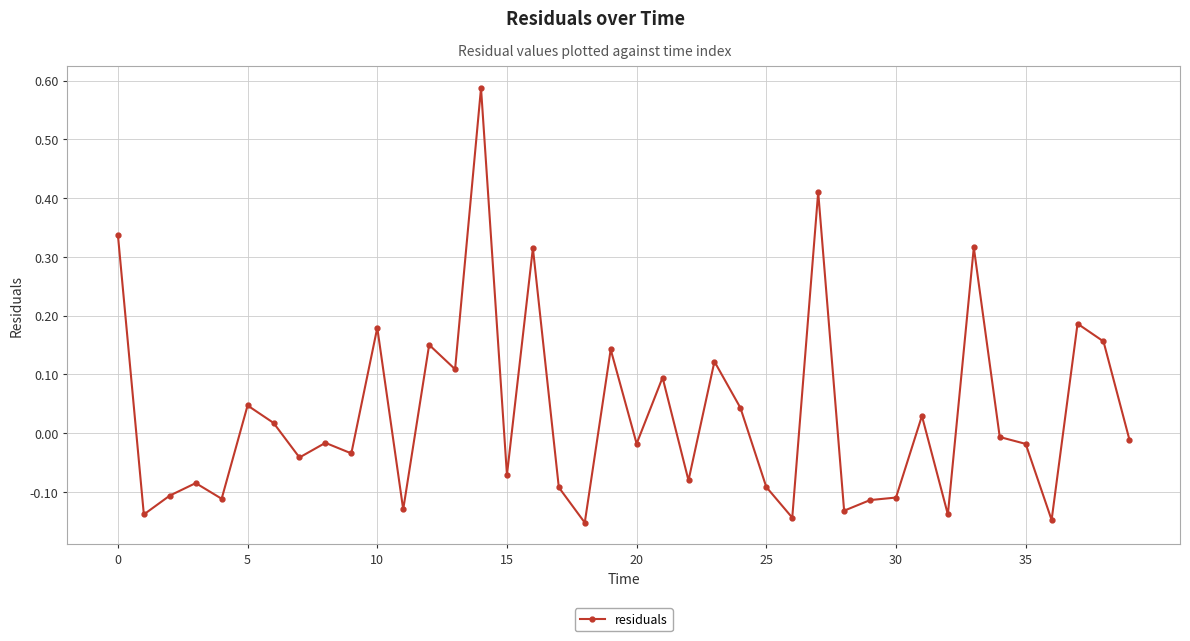

Does the chart display data point markers on the line(s)?

Yes